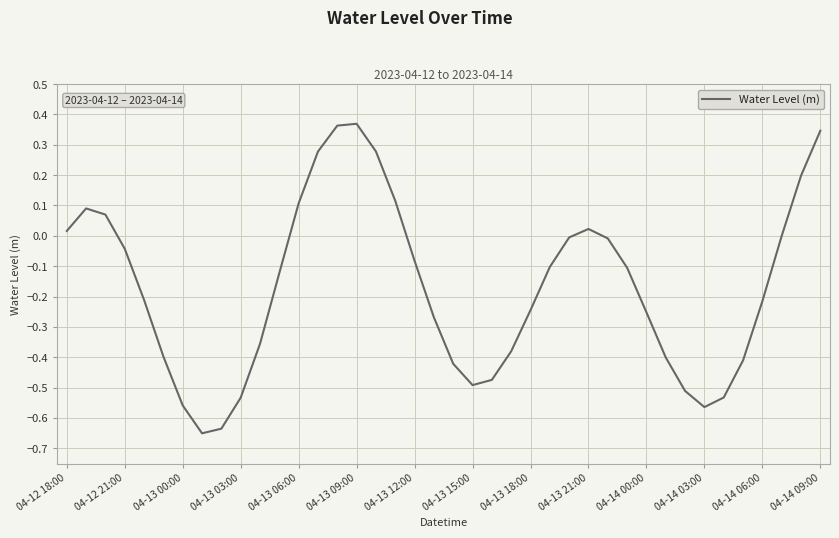

What is the minimum value shown in the chart?

-0.7